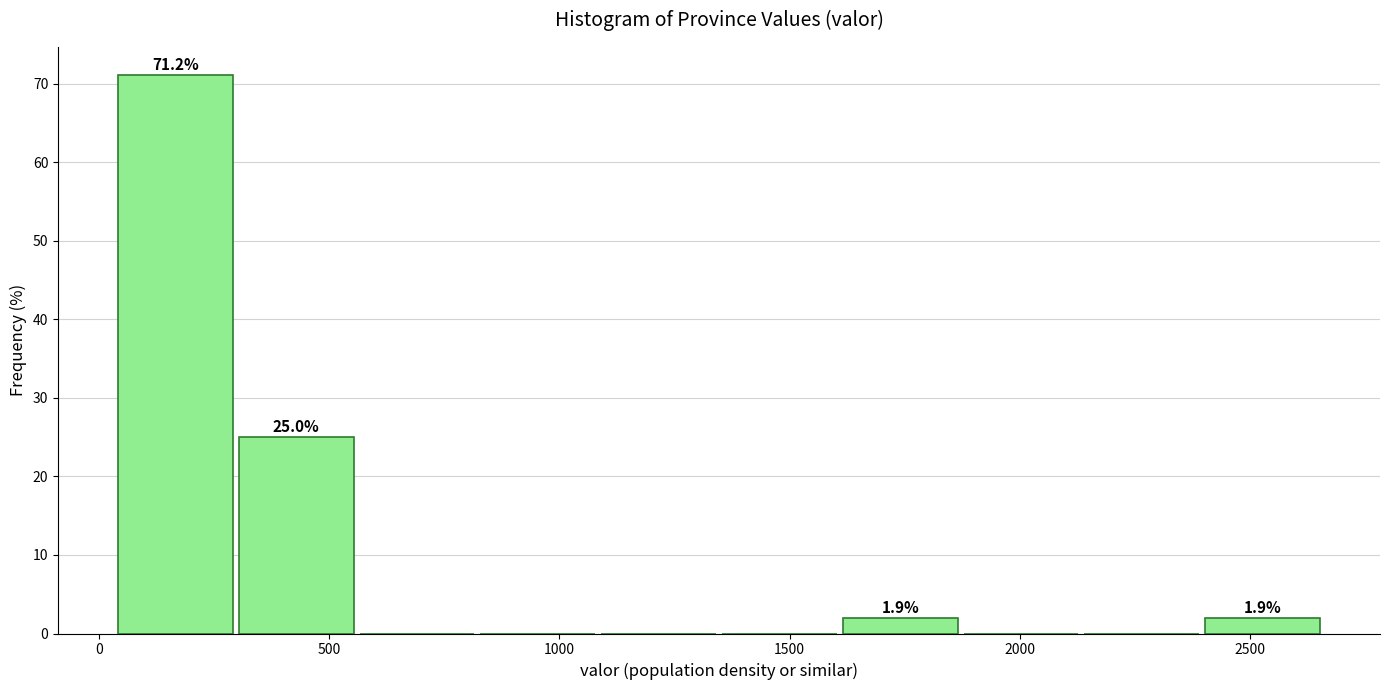

Which range on the x-axis has the tallest bar?

50 to 300